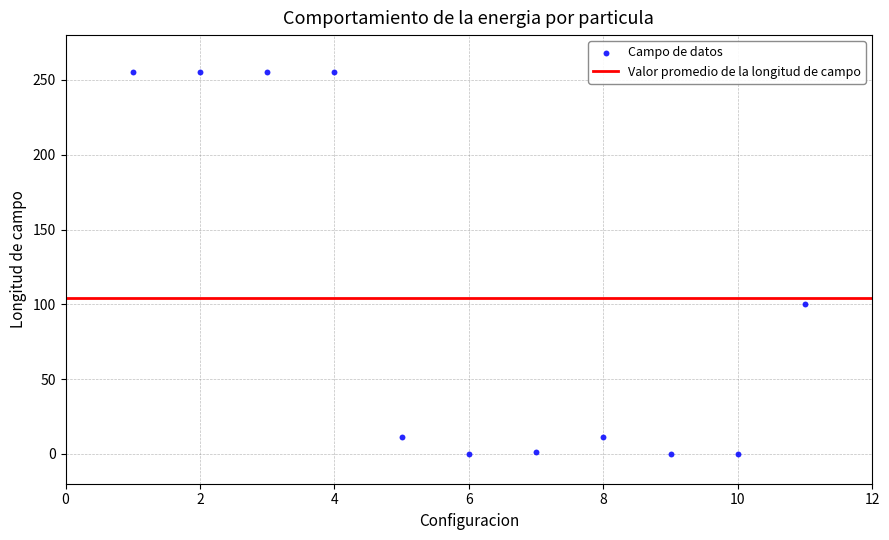

What Y value in the scatter plot is closest to 127?

100